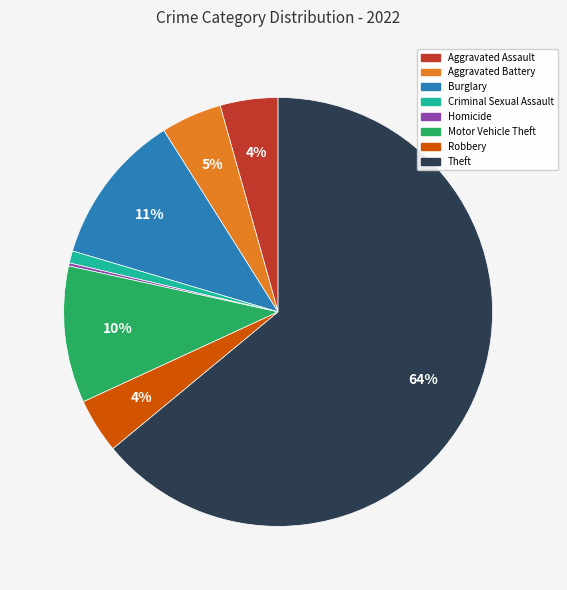

To the nearest percent, what percentage of the pie is Aggravated Assault?

4%